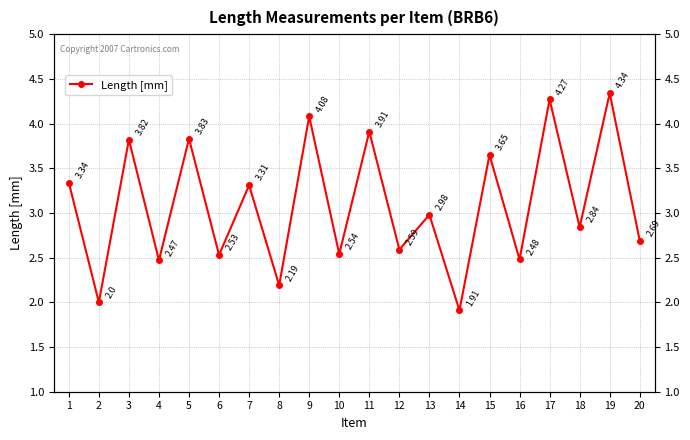

How many interior local peaks (higher than both neighbors) does the data have?

9